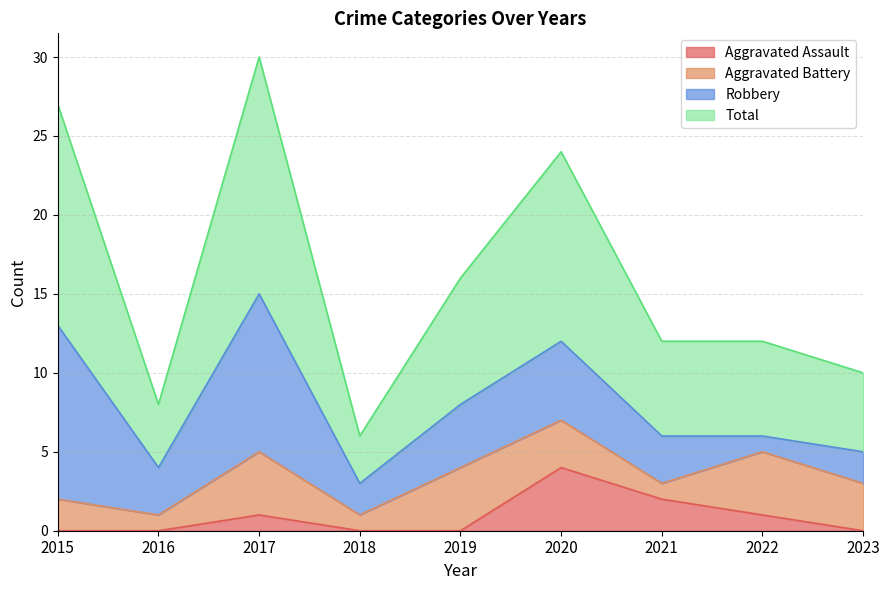

Between 2016 and 2019, which is larger?

2016